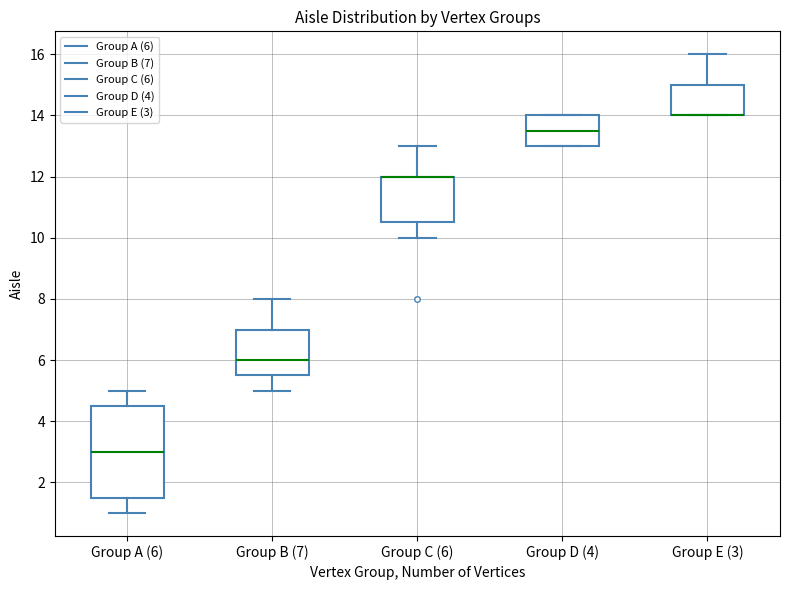

Reading left to right, read every box against the y-axis: the position of its median line, the range the box covers, and the ends of its whiskers. The values are not printed on the chart, so give them approximately, as read against the axis.

Group A (6): median 3.0, box 1.6 to 4.6, whiskers 1.0 to 5.0
Group B (7): median 6.0, box 5.6 to 7.0, whiskers 5.0 to 8.0
Group C (6): median 12.0 (drawn on the box's upper edge), box 10.6 to 12.0, whiskers 10.0 to 13.0
Group D (4): median 13.6, box 13.0 to 14.0, whiskers 13.0 to 14.0
Group E (3): median 14.0 (drawn on the box's lower edge), box 14.0 to 15.0, whiskers 14.0 to 16.0